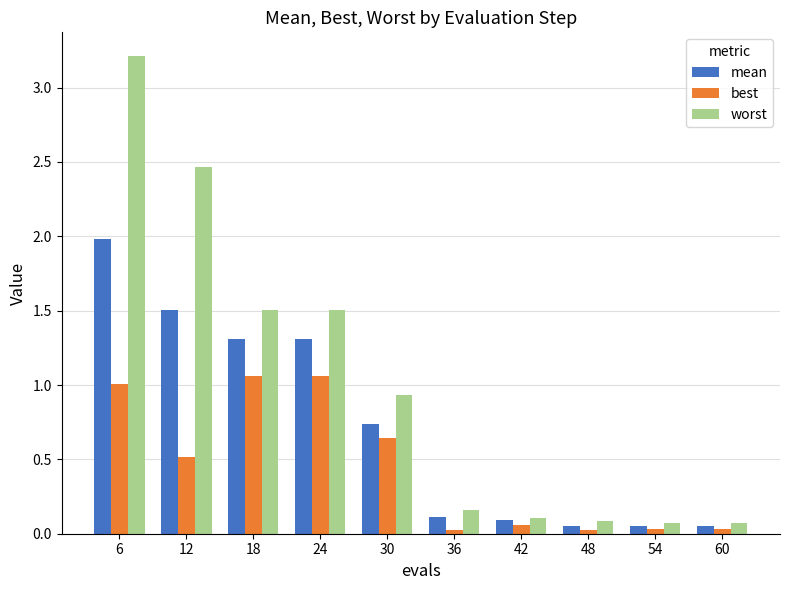

True or false: best has a value of 1.4 at 6.

False